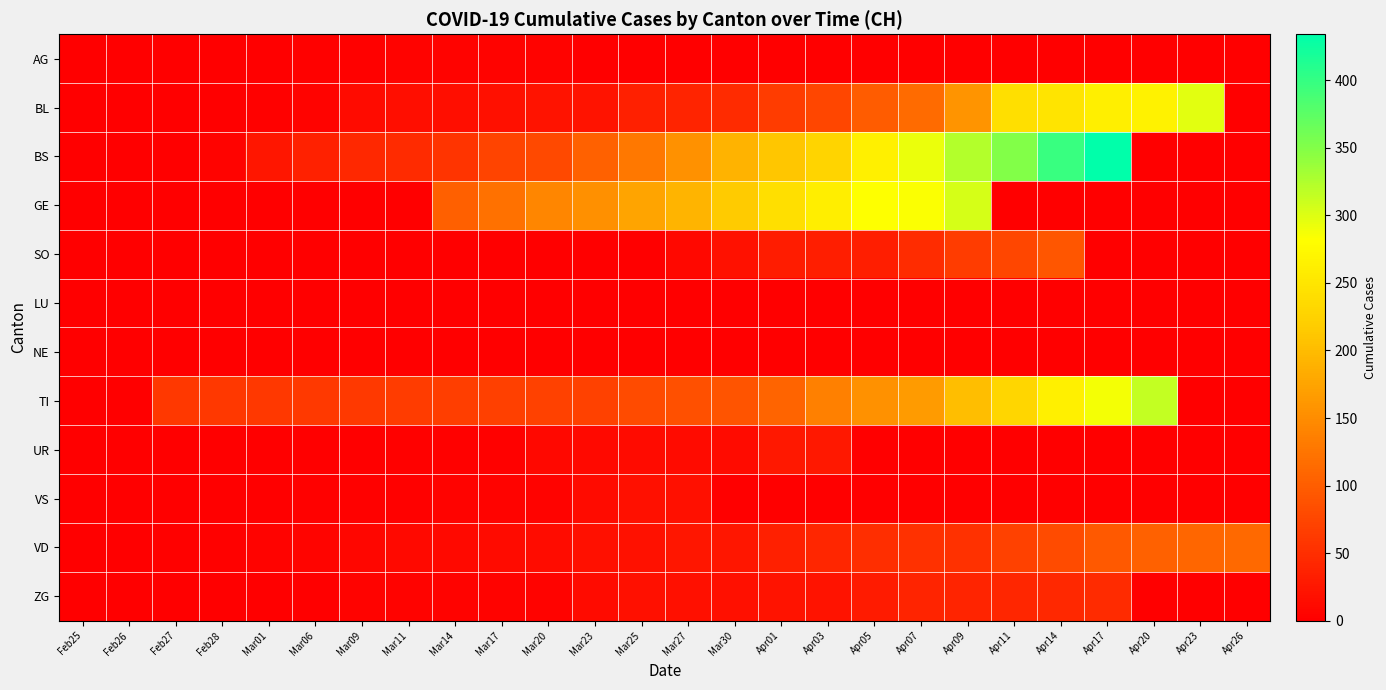

Between Feb28 and Mar09, which series saw the biggest shift?

BS